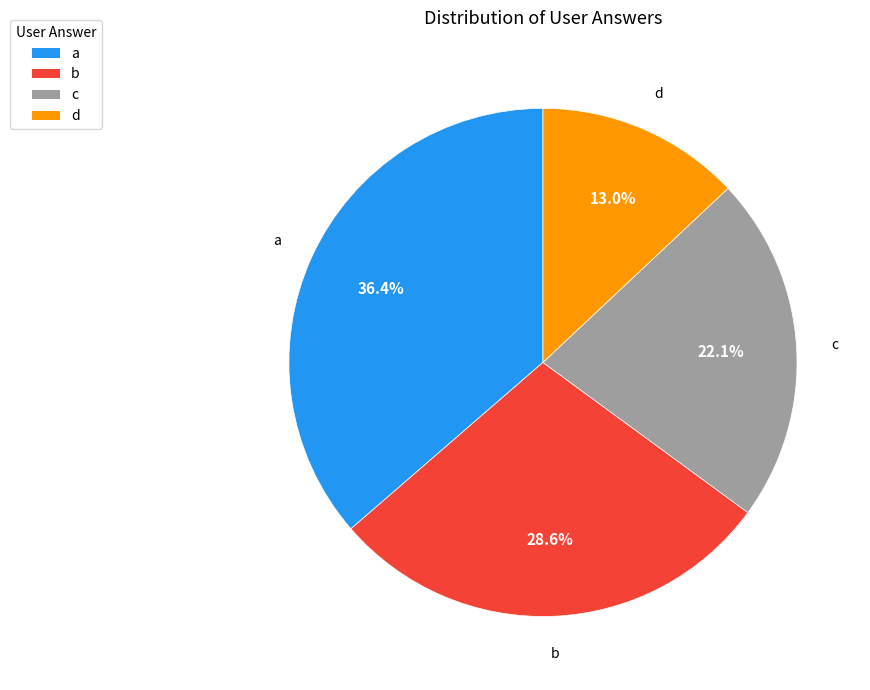

What is the ratio of the value at b to the value at a?

0.8